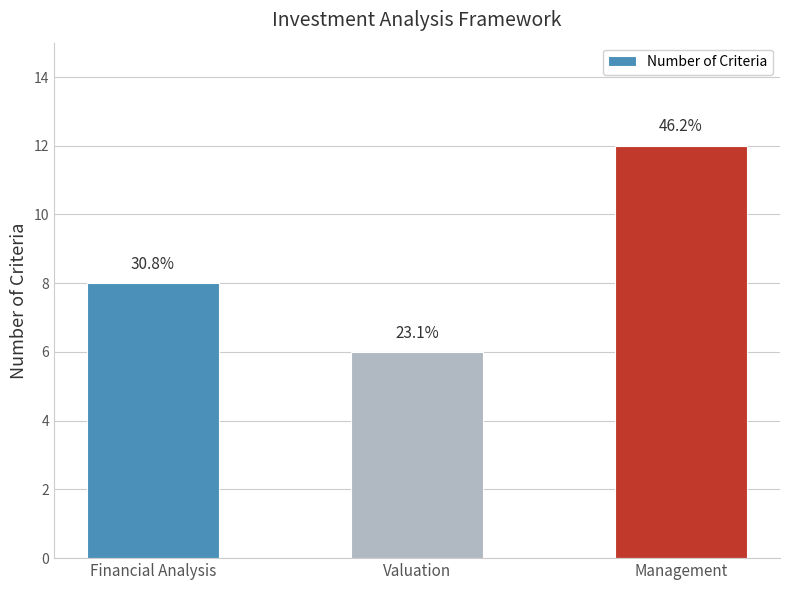

How many bars are there in total?

3